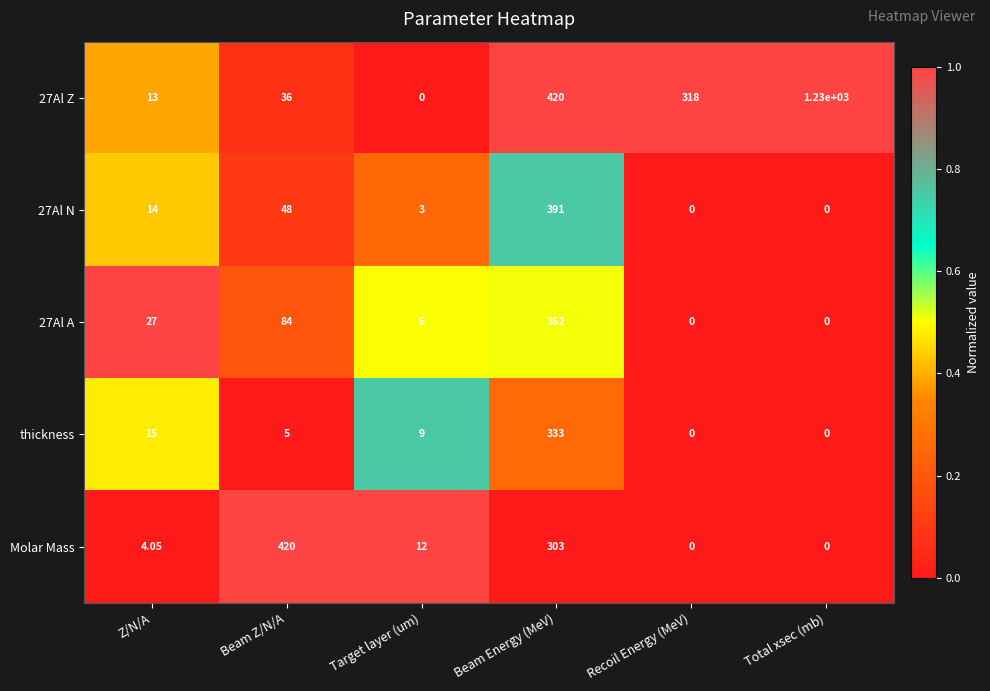

Where does the Molar Mass series first go above 12?

Beam Z/N/A